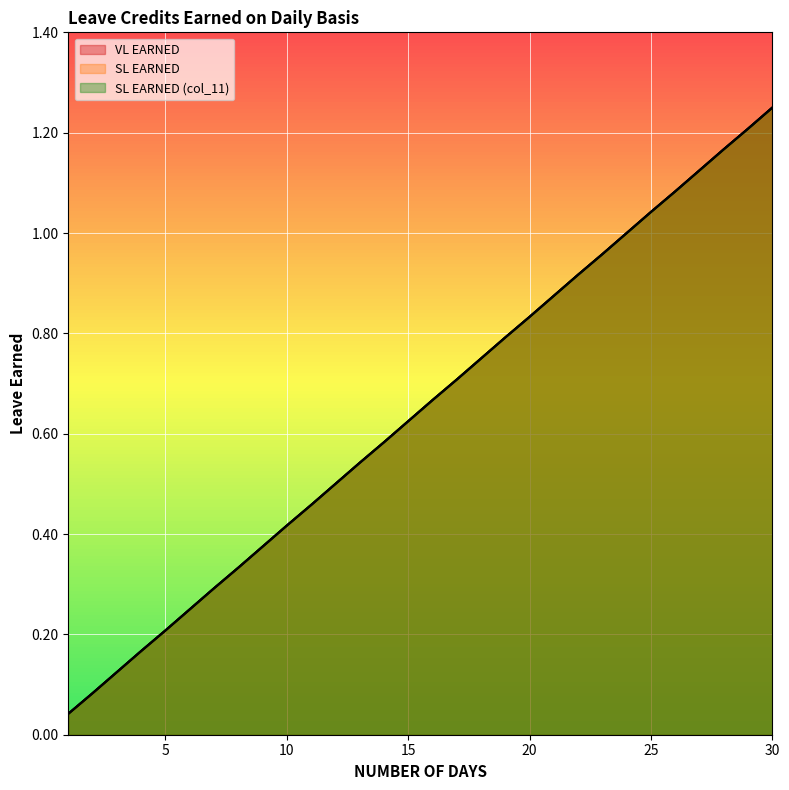

Read the SL EARNED value at 12.

0.5